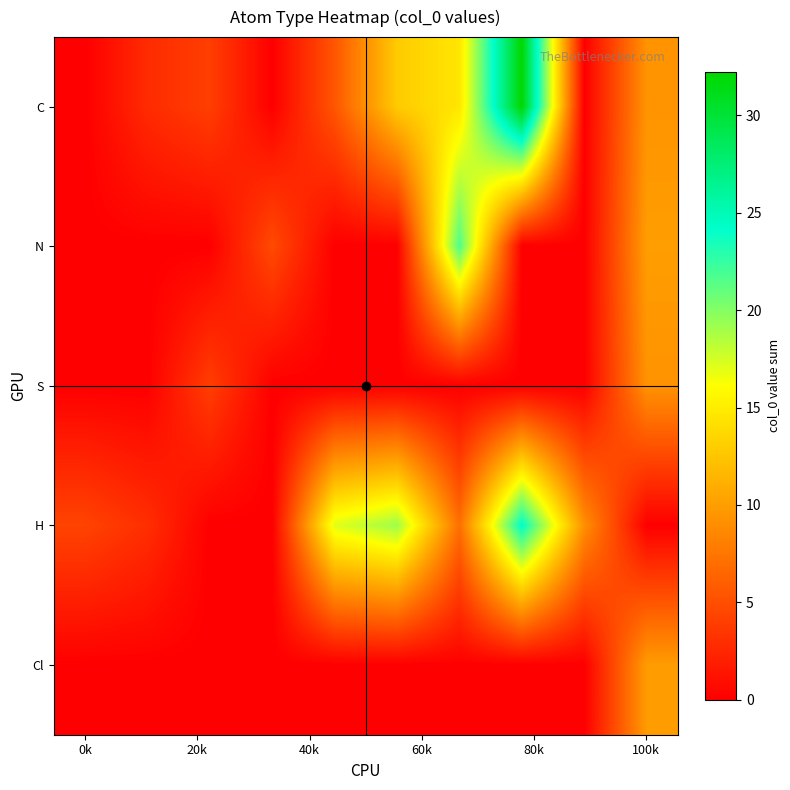

At how many categories does at least one series exceed 9?

6